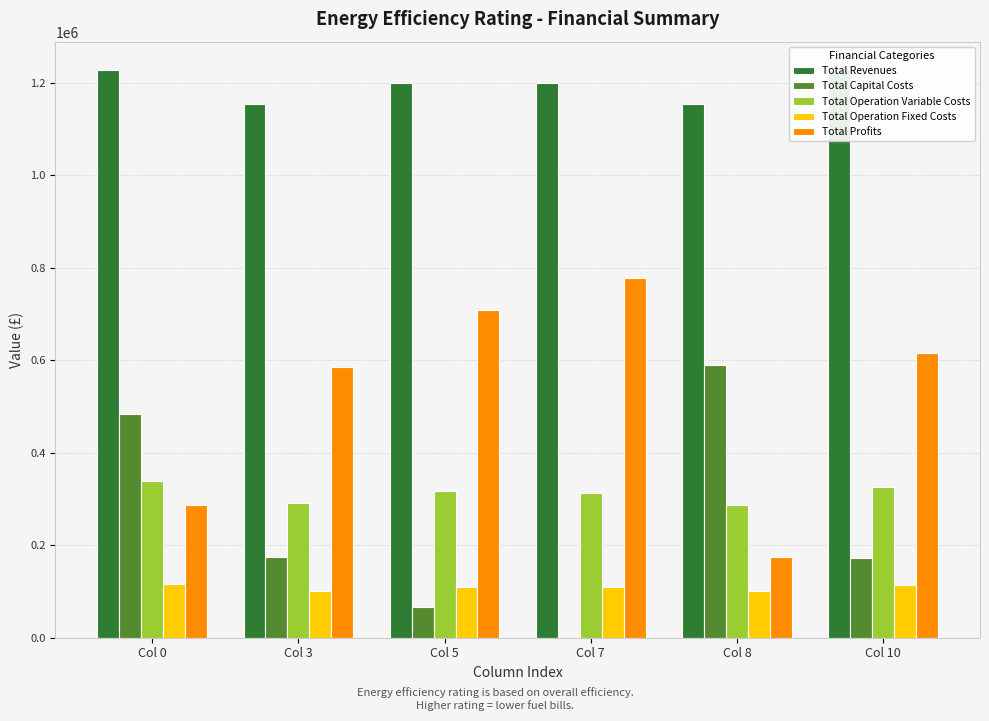

How many bars are there in total?

30